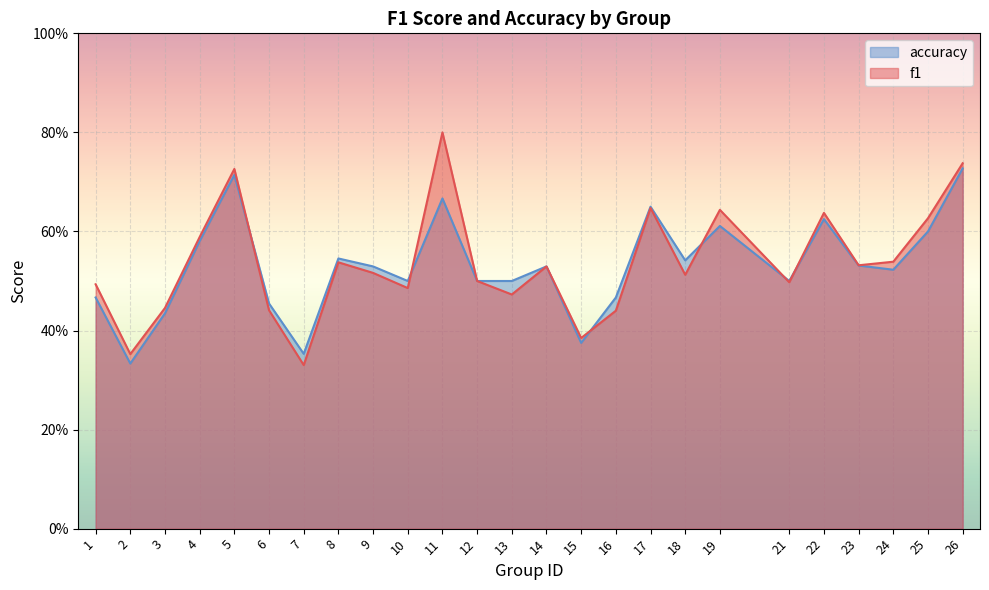

Does the chart display data point markers on the line(s)?

No